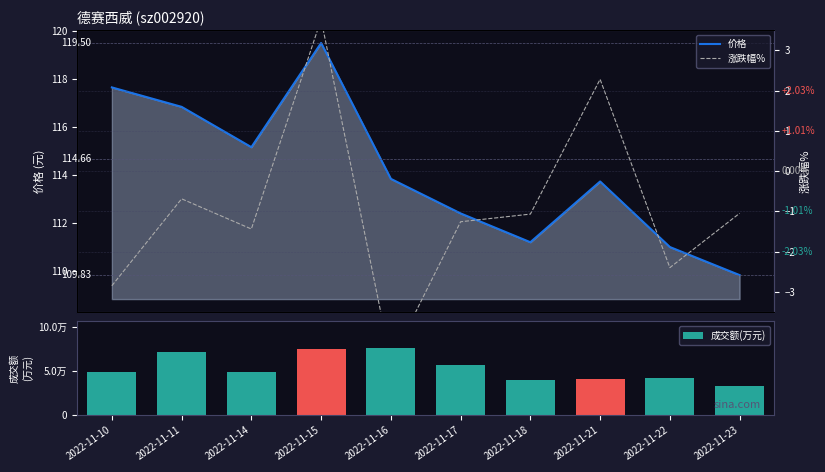

List the series in order of their peak value, lowest first.

涨跌幅%, 价格, 成交额(万元)